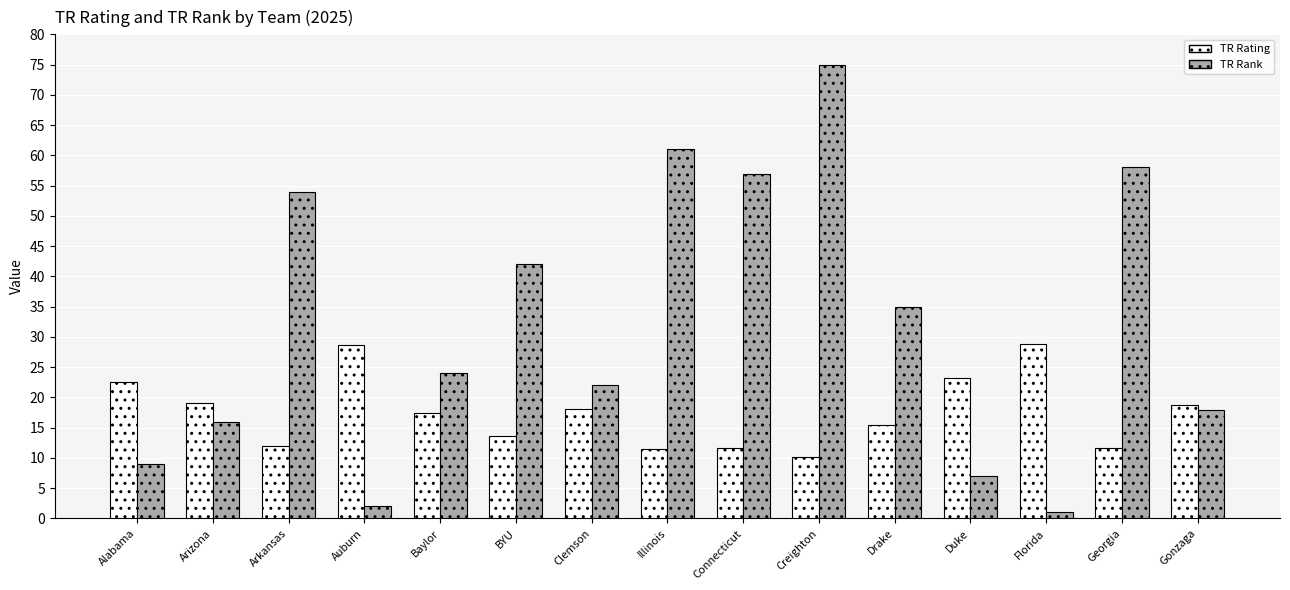

What is the average value of the TR Rank series?

32.1